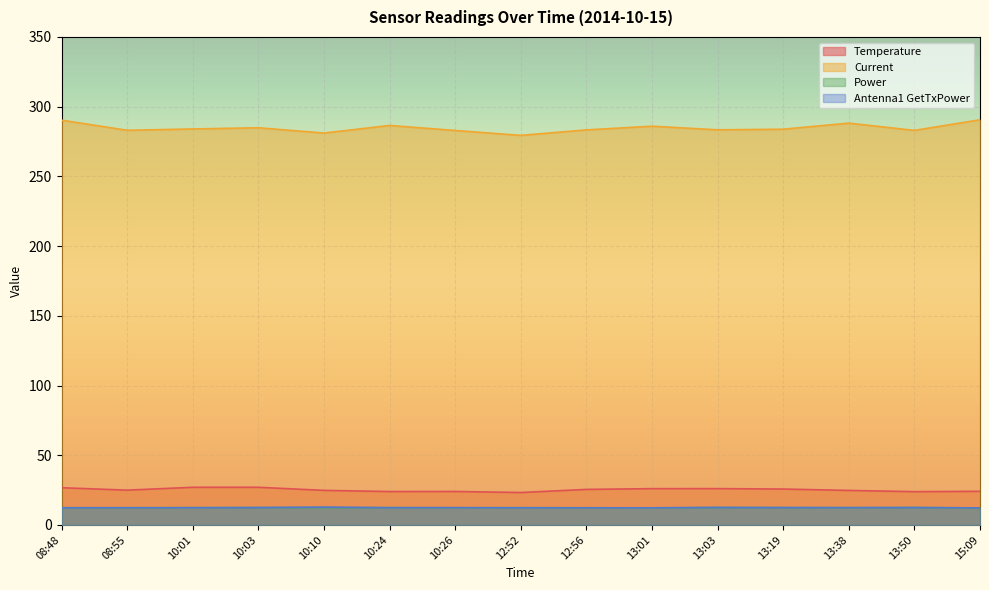

True or false: Current and Temperature cross at least once.

False